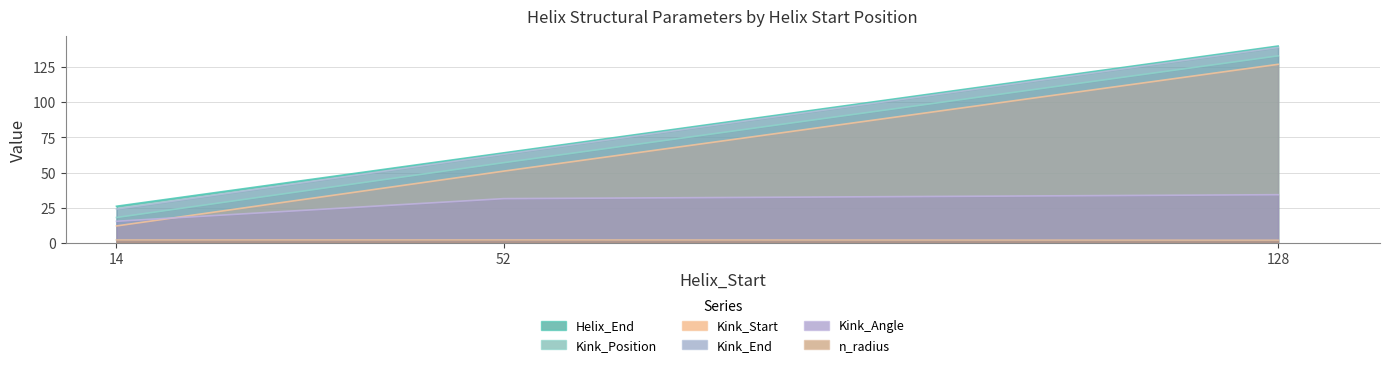

At how many categories does at least one series exceed 22?

3